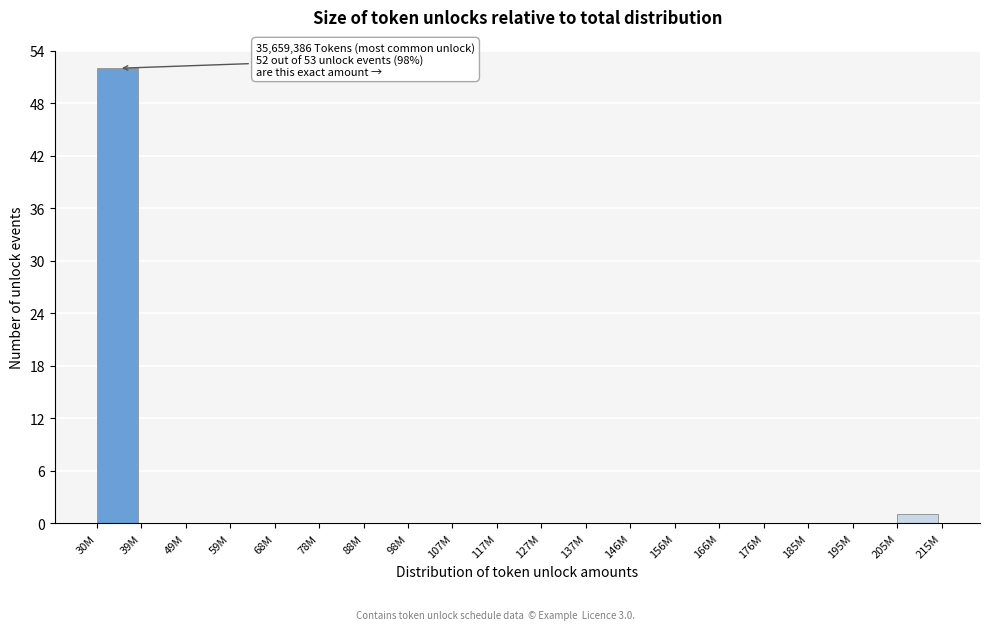

Reading left to right, list all the values displayed in this chart.

30M=52	39M=0	49M=0	59M=0	68M=0	78M=0	88M=0	98M=0	107M=0	117M=0	127M=0	137M=0	146M=0	156M=0	166M=0	176M=0	185M=0	195M=0	205M=1